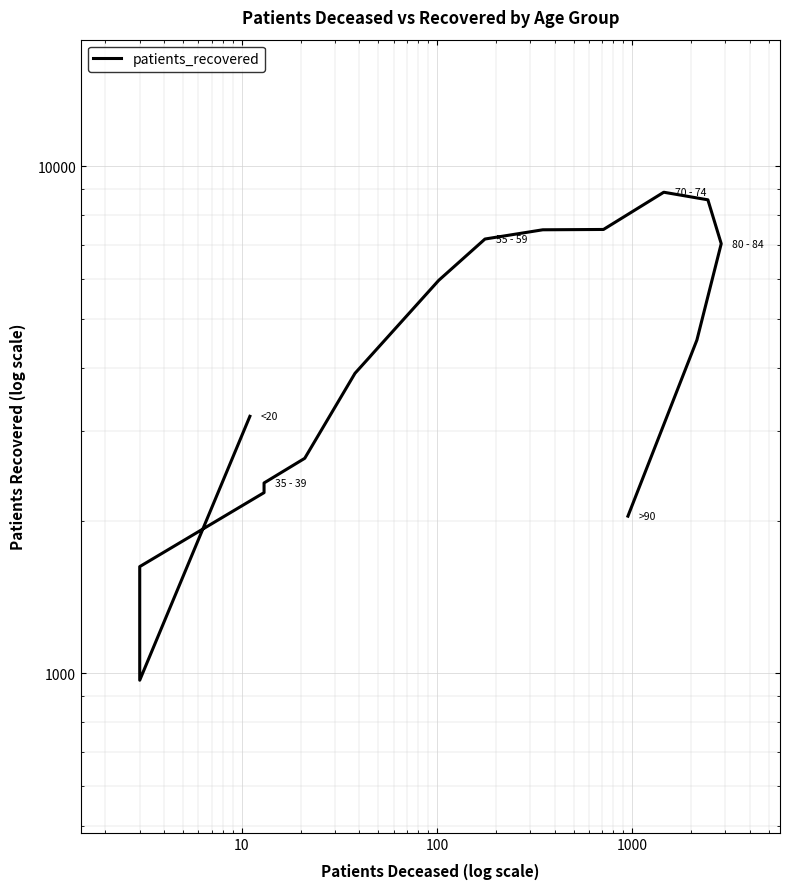

What is the sum of all values?

76225